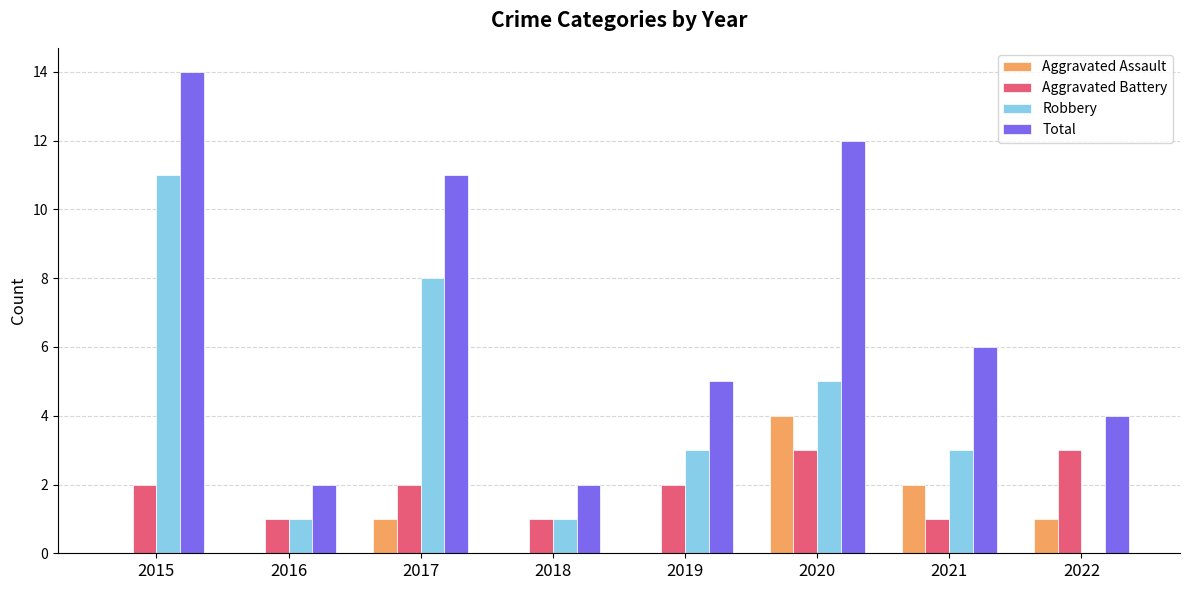

What is the greatest value displayed?

14